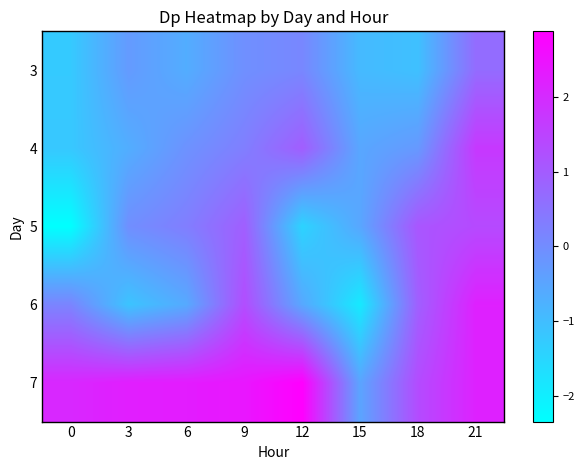

At how many categories does at least one series exceed 1?

7